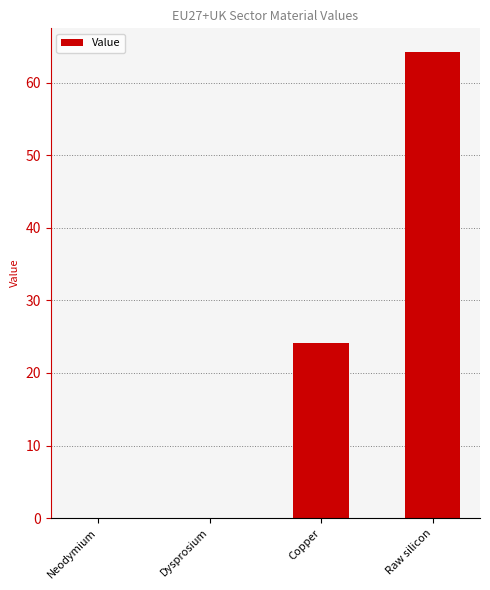

What is the maximum value shown in the chart?

64.3